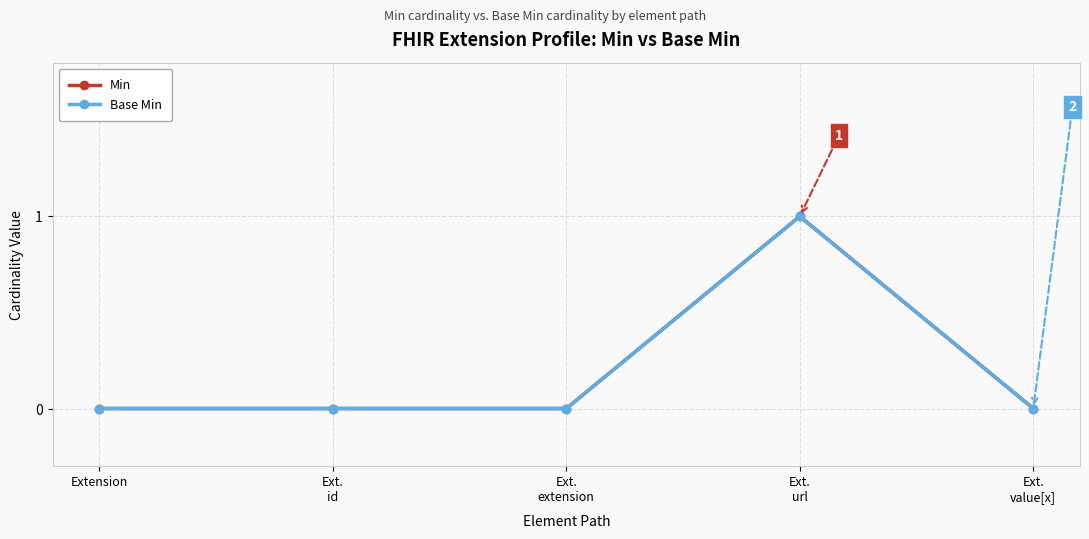

Reading left to right, transcribe all the data shown in this chart.

Min: 0	0	0	1	0
Base Min: 0	0	0	1	0